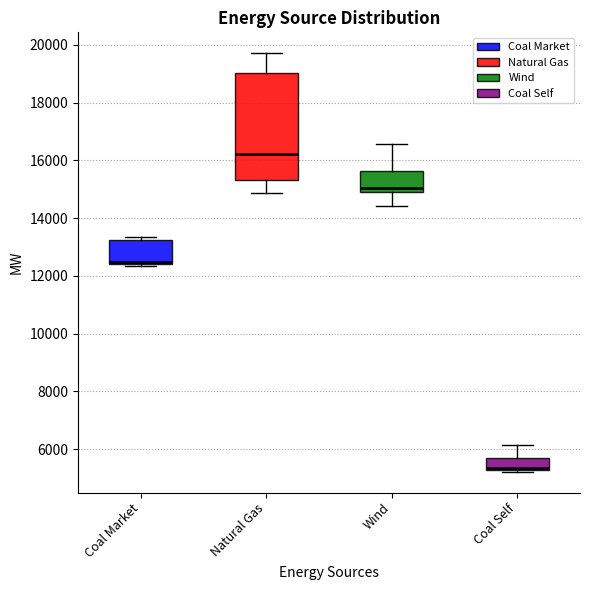

Reading left to right, transcribe this box plot: for each box, give where its median line is, the range the box spans, and where its two whiskers end, as read against the y-axis. The values are not printed on the chart, so give them approximately, as read against the axis.

Coal Market: median 12400 (drawn on the box's lower edge), box 12400 to 13200, whiskers 12400 (just below the box's lower edge) to 13400
Natural Gas: median 16200, box 15400 to 19000, whiskers 14800 to 19800
Wind: median 15000 (just above the box's lower edge), box 15000 to 15600, whiskers 14400 to 16600
Coal Self: median 5400 (drawn on the box's lower edge), box 5200 to 5600, whiskers 5200 (just below the box's lower edge) to 6200